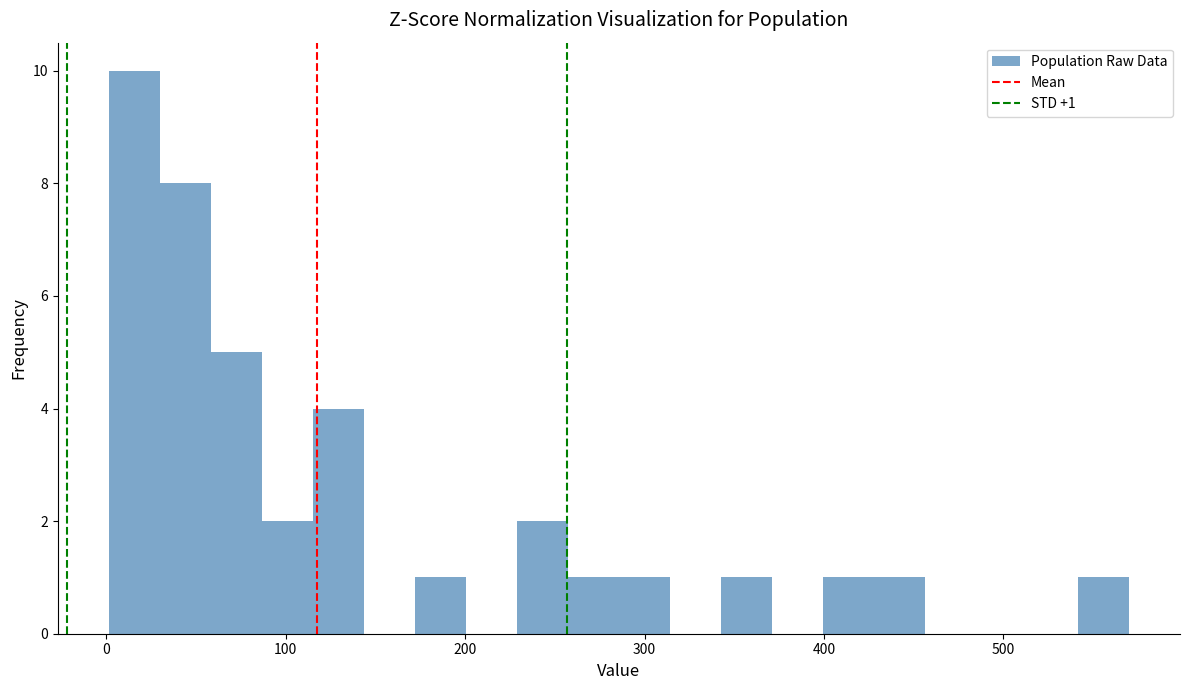

Read against the x-axis, roughly where is the centre of the tallest bar?

20